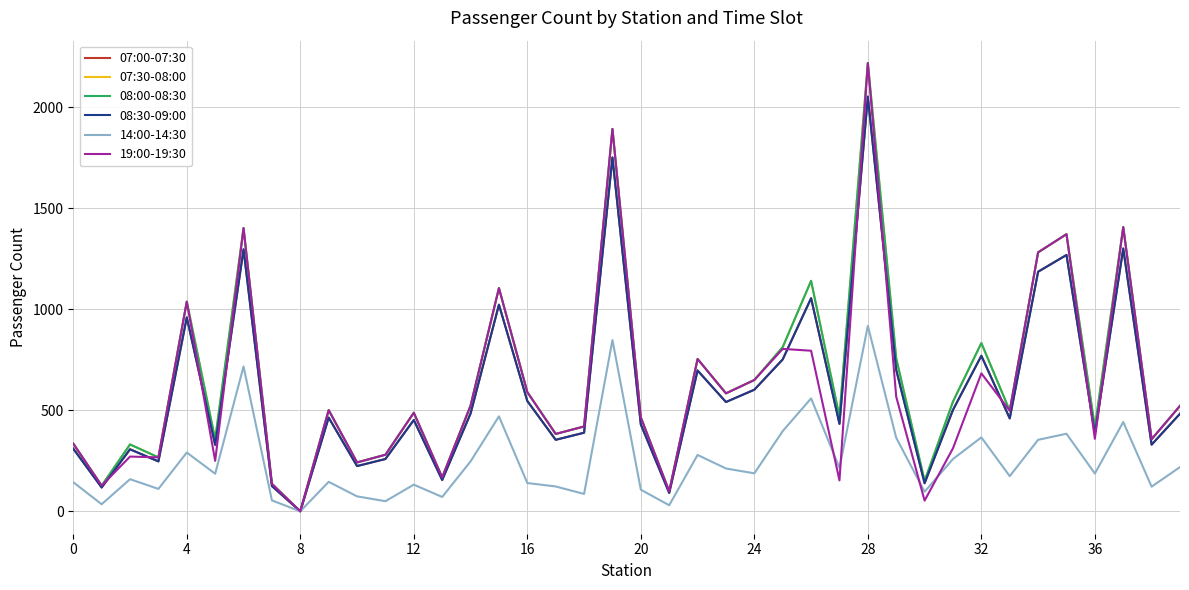

What is the label of the 26th point from the left?

25